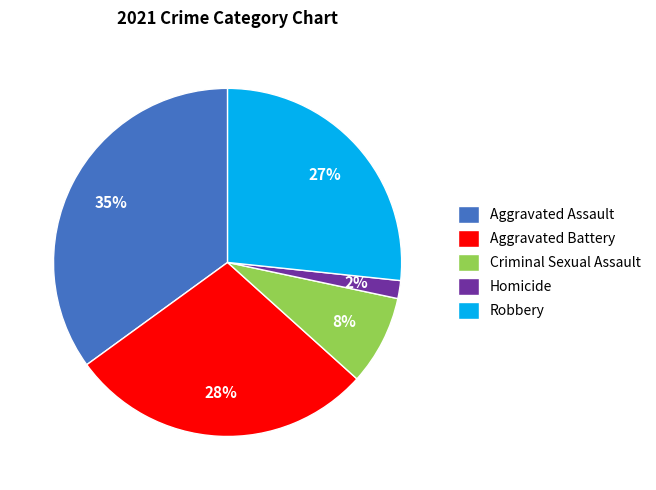

Is it true that Robbery is 27% of the pie?

True